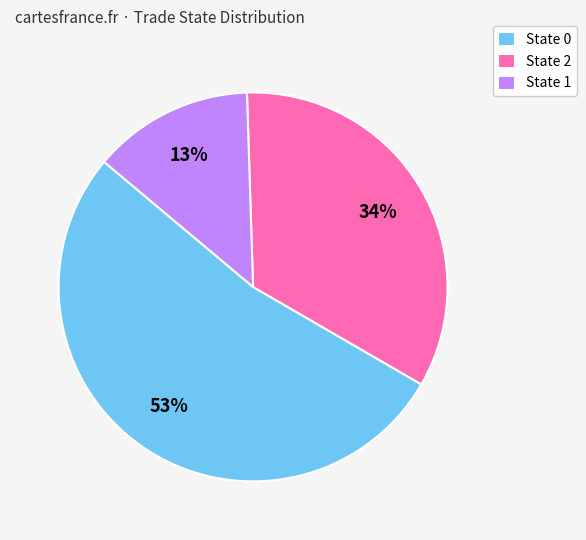

Between State 2 and State 0, which is larger?

State 0